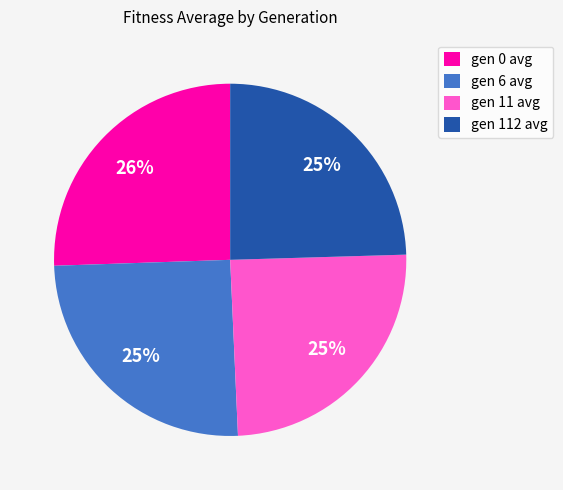

What percentage is the gen 112 avg slice, to the nearest percent?

25%